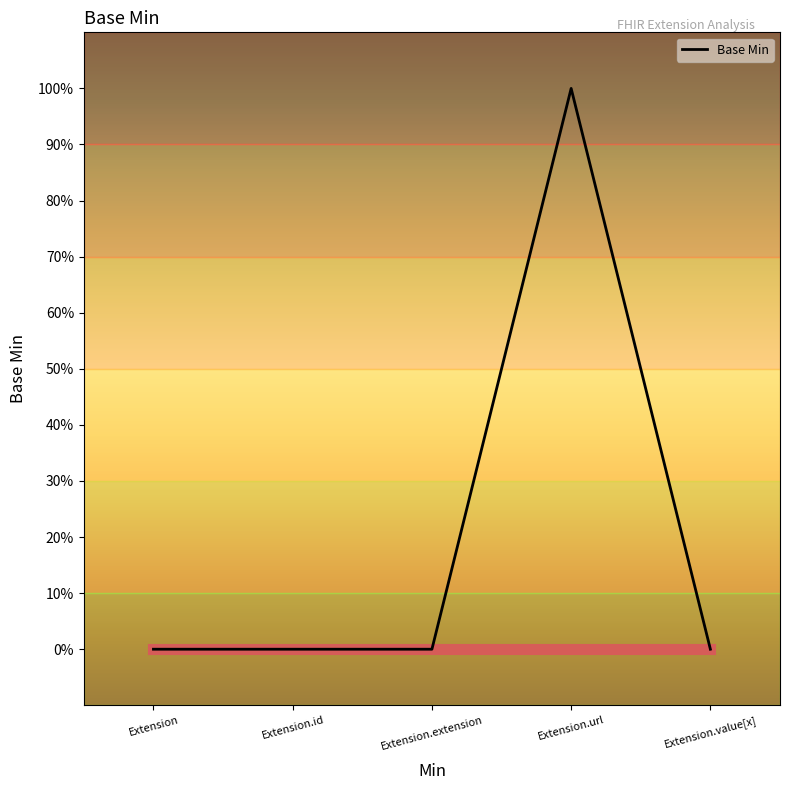

Is this an area chart (filled region under the line)?

No